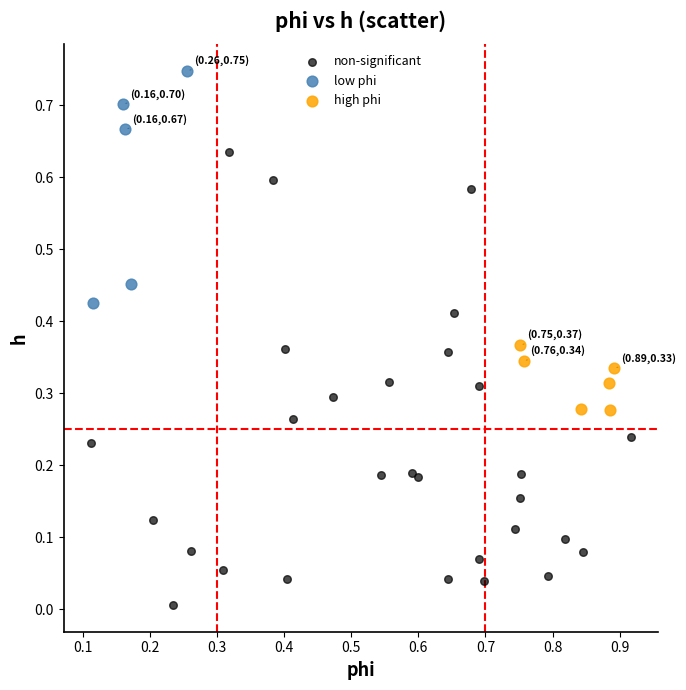

Which series reaches the maximum Y coordinate?

low phi